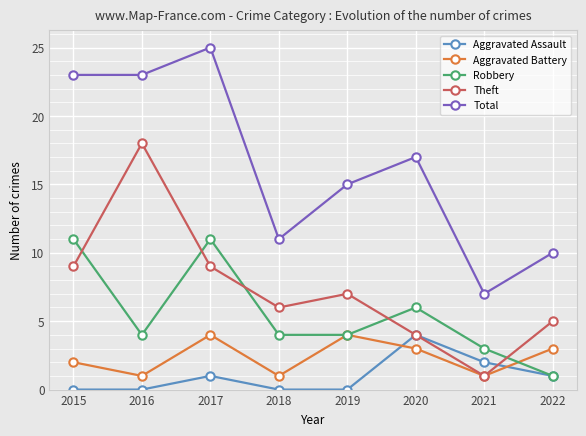

How many data points in Total are less than 17?

4